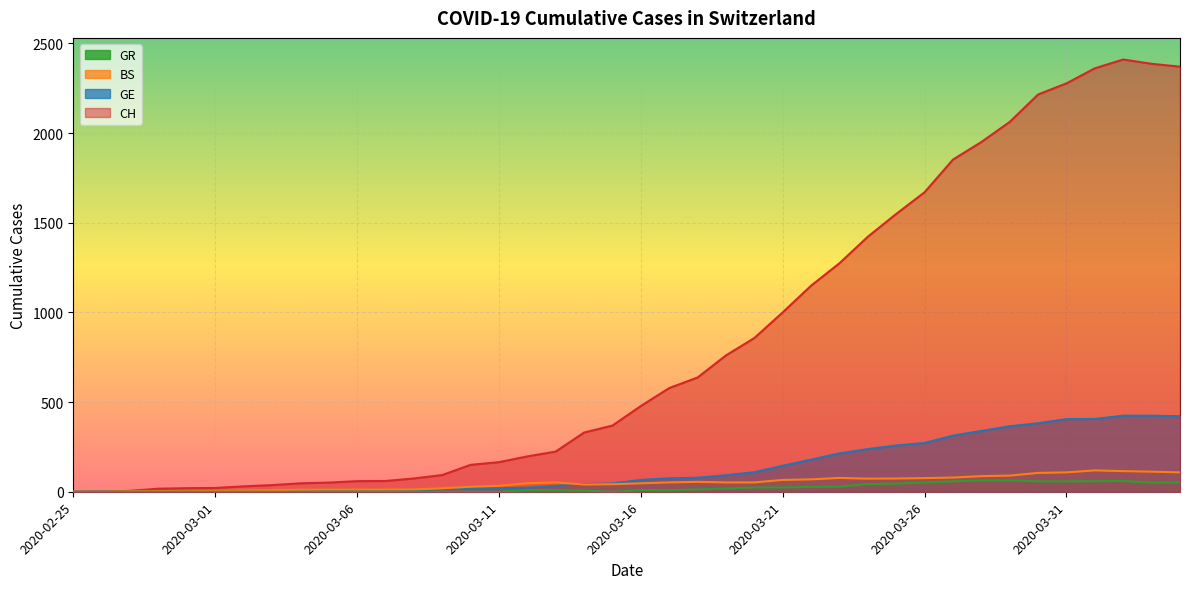

What is the label of the 18th point from the left?

2020-03-13